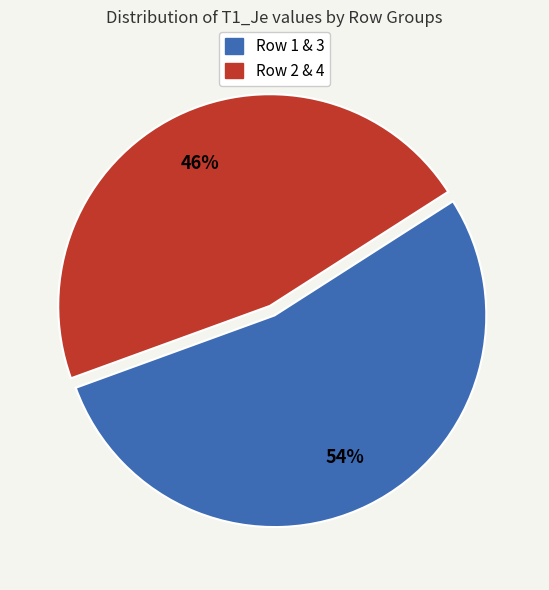

To the nearest percent, what is the average slice percentage?

50%